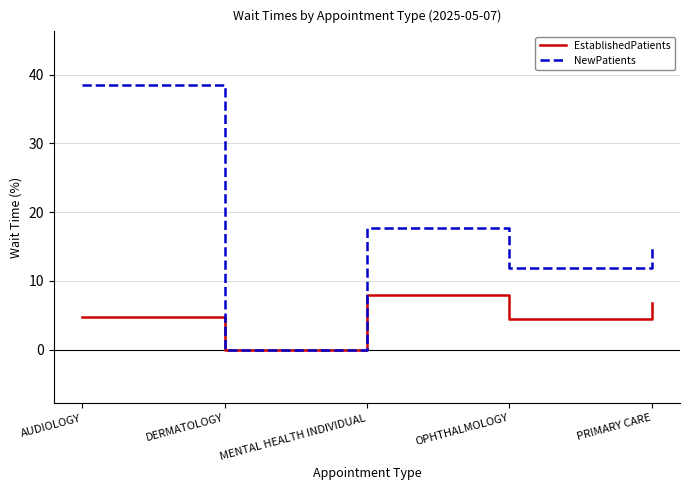

What position from the left is AUDIOLOGY?

1